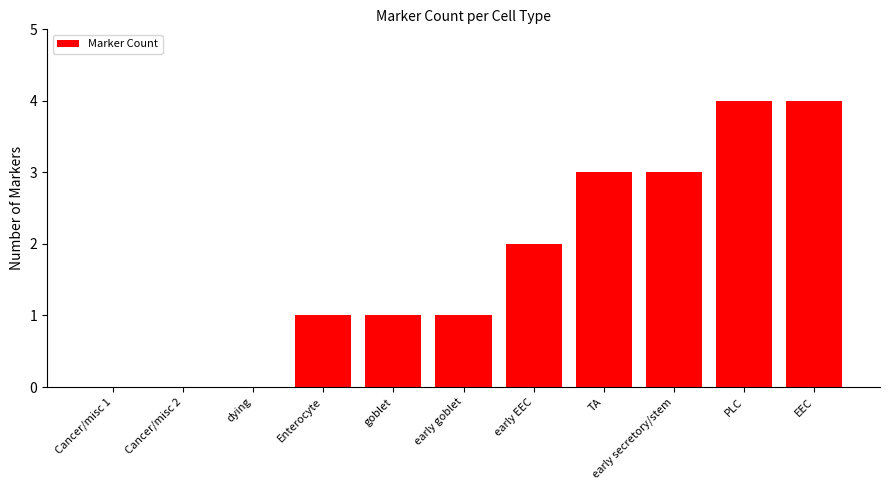

Is it true that the value at Enterocyte is 2?

False